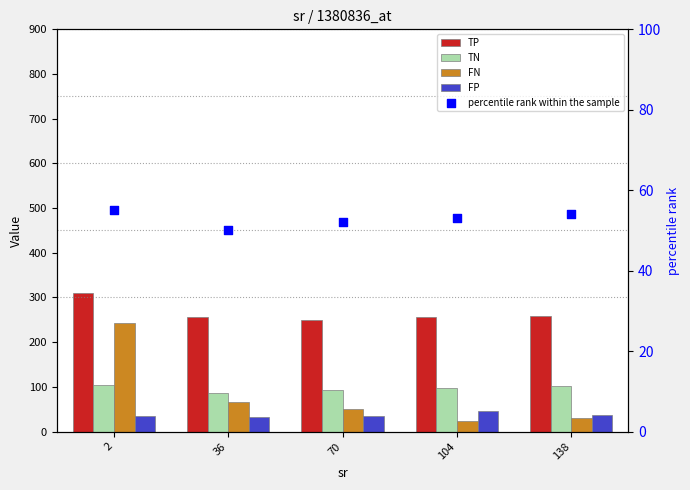

Which series has the largest total across all categories?

TP